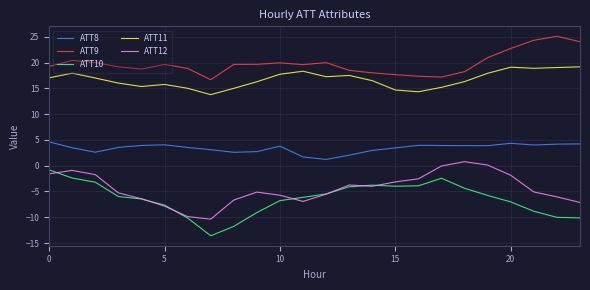

True or false: ATT11 and ATT10 intersect in this chart.

False